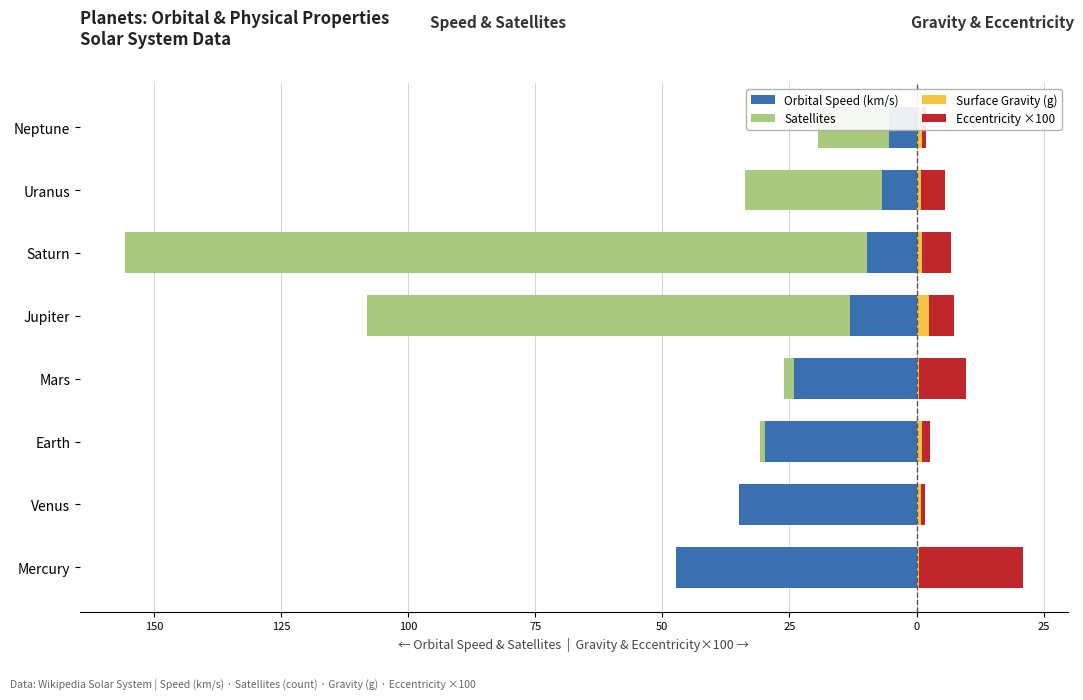

What is the smallest value displayed?

-146.0